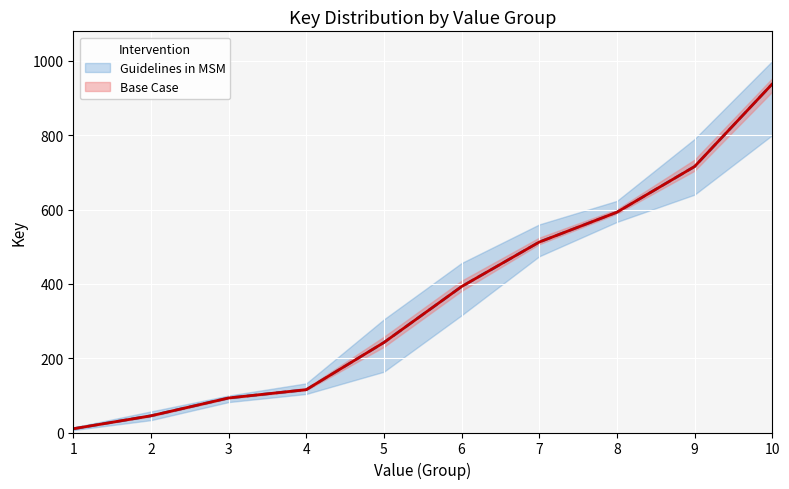

At which category is the sum across all series the highest?

10